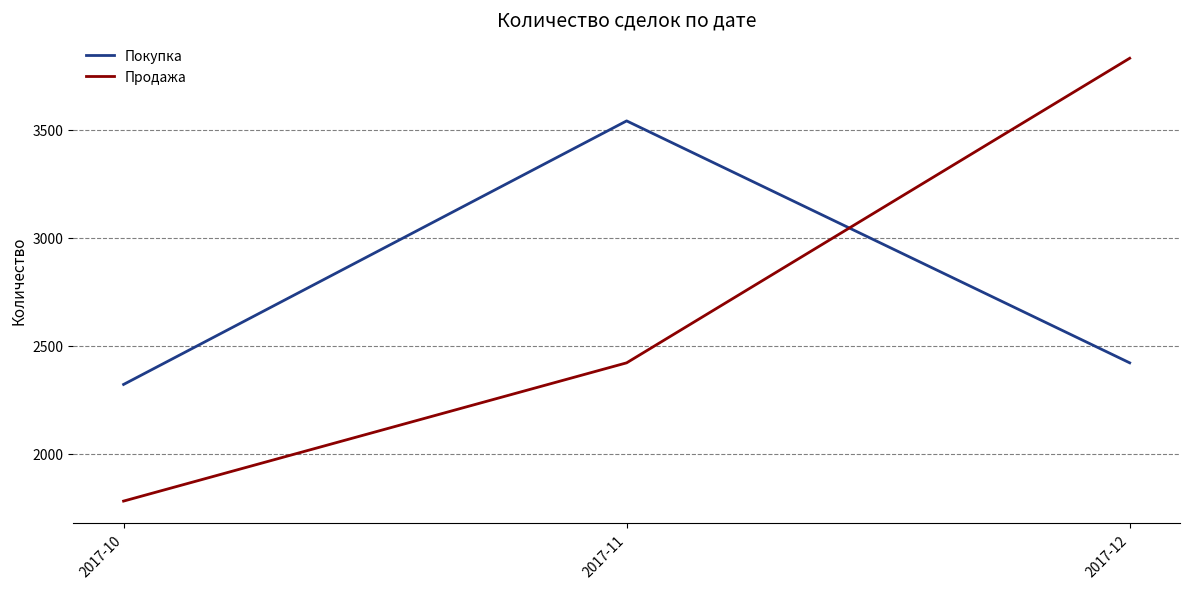

What is the total value across all series at 2017-12?

6250